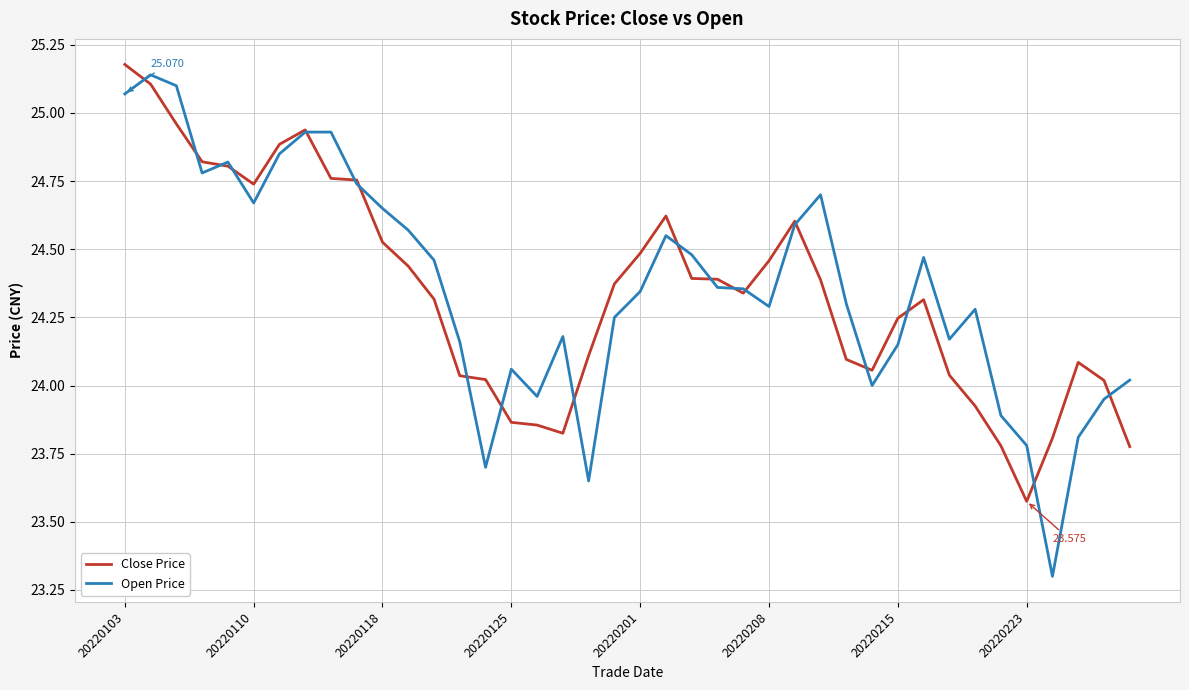

Which series has the largest range (max minus min)?

Open Price